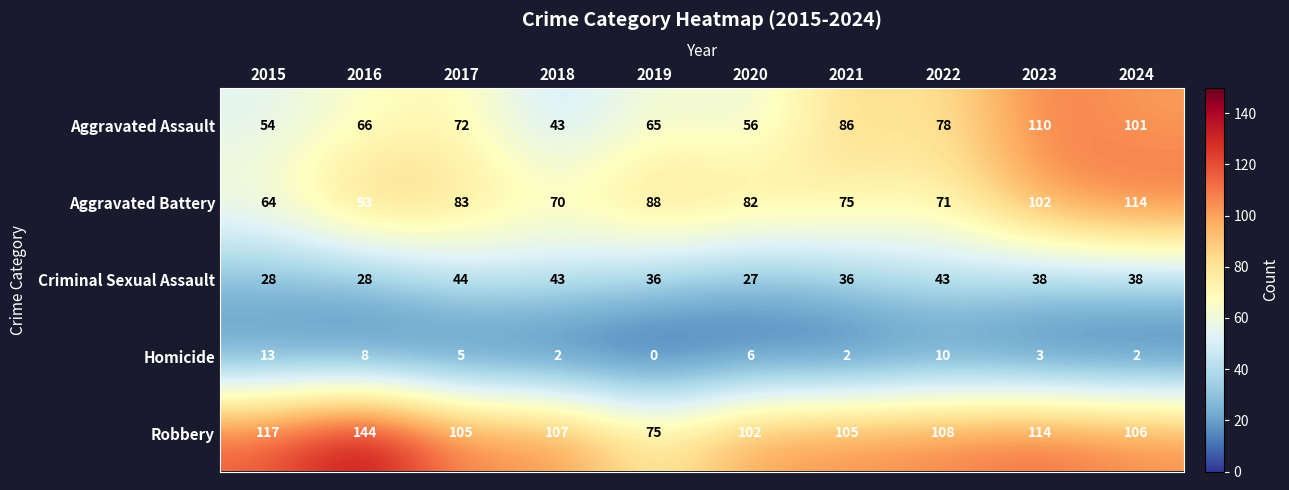

Where does the Homicide series first go above 5?

2015